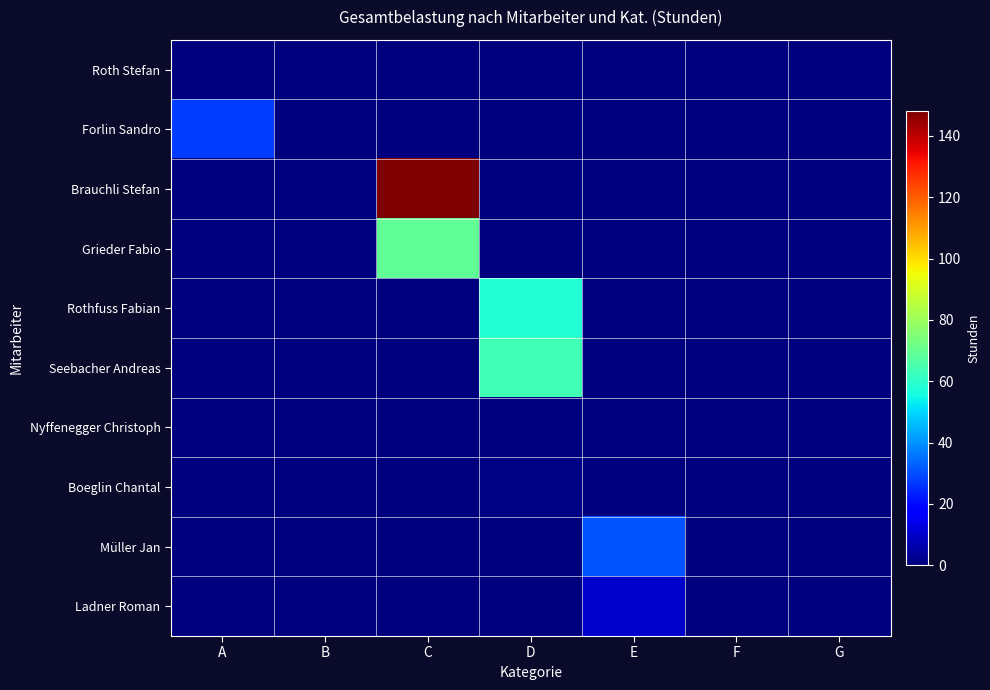

Which series has the largest range (max minus min)?

Brauchli Stefan